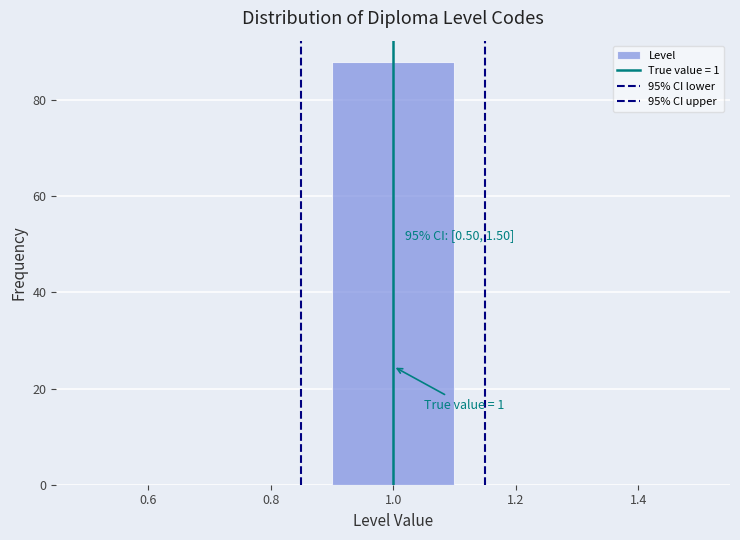

Which range on the x-axis has the tallest bar?

0.9 to 1.1